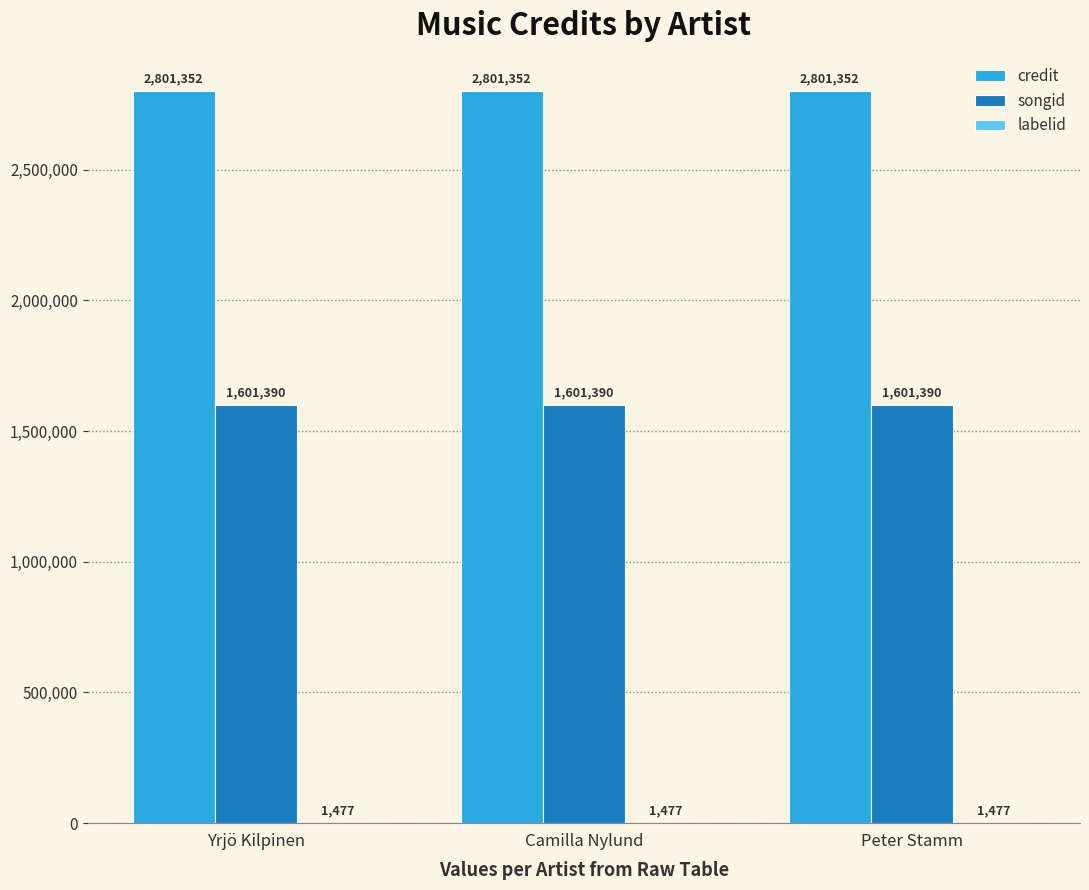

What is the greatest value displayed?

2801352